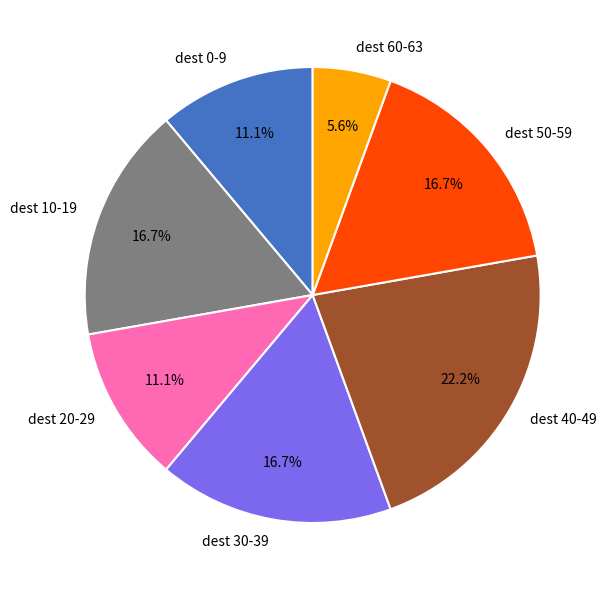

Between dest 30-39 and dest 60-63, which is larger?

dest 30-39